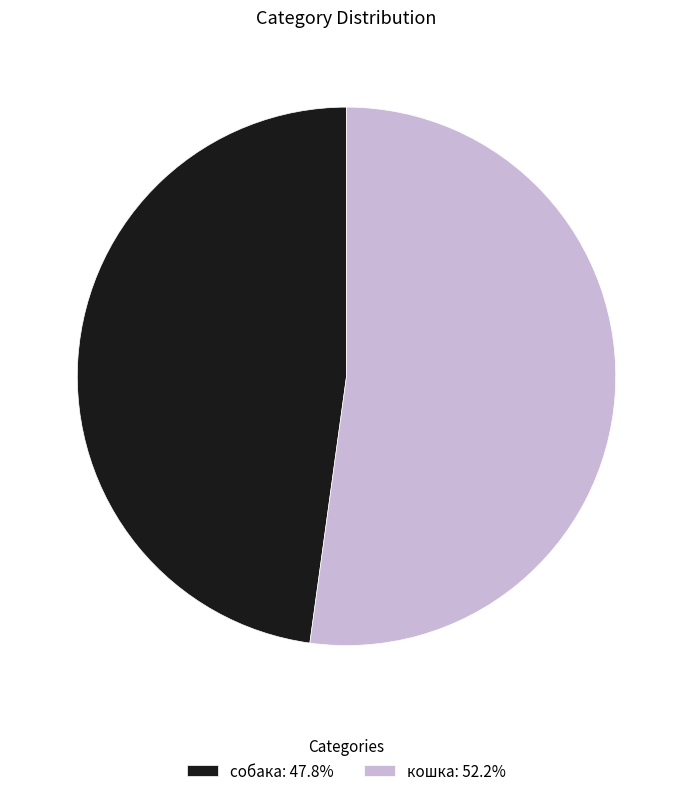

Which slice is the largest?

кошка